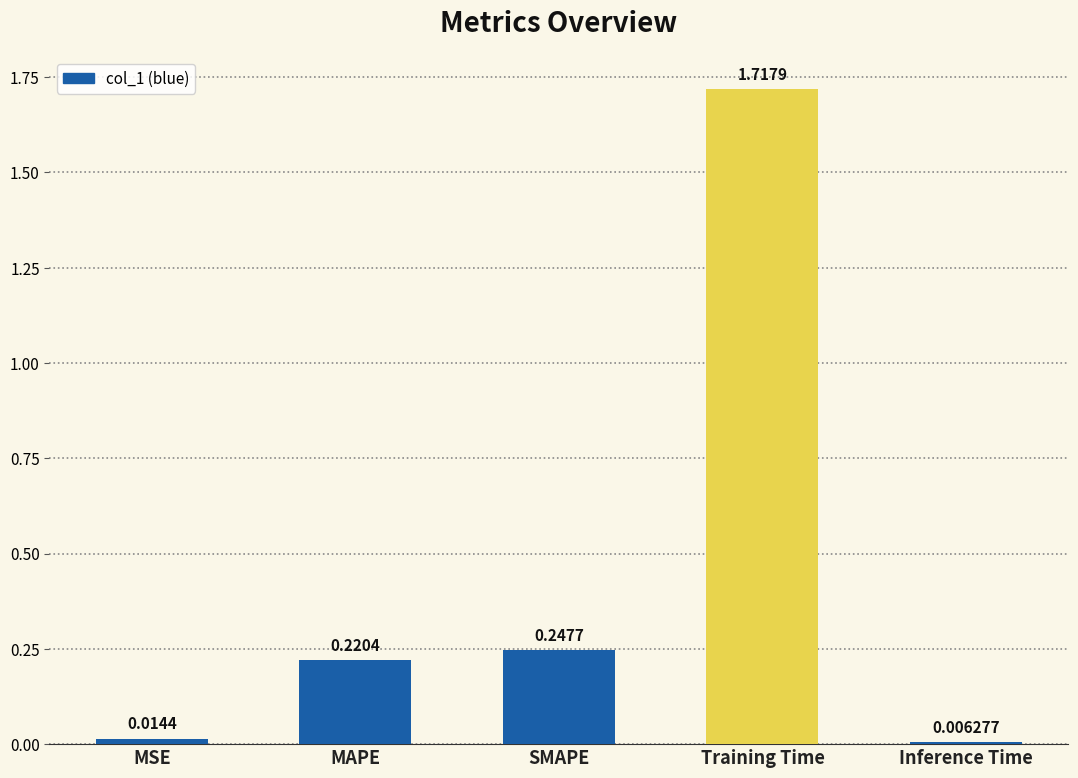

Which has a higher value, Inference Time or MAPE?

MAPE